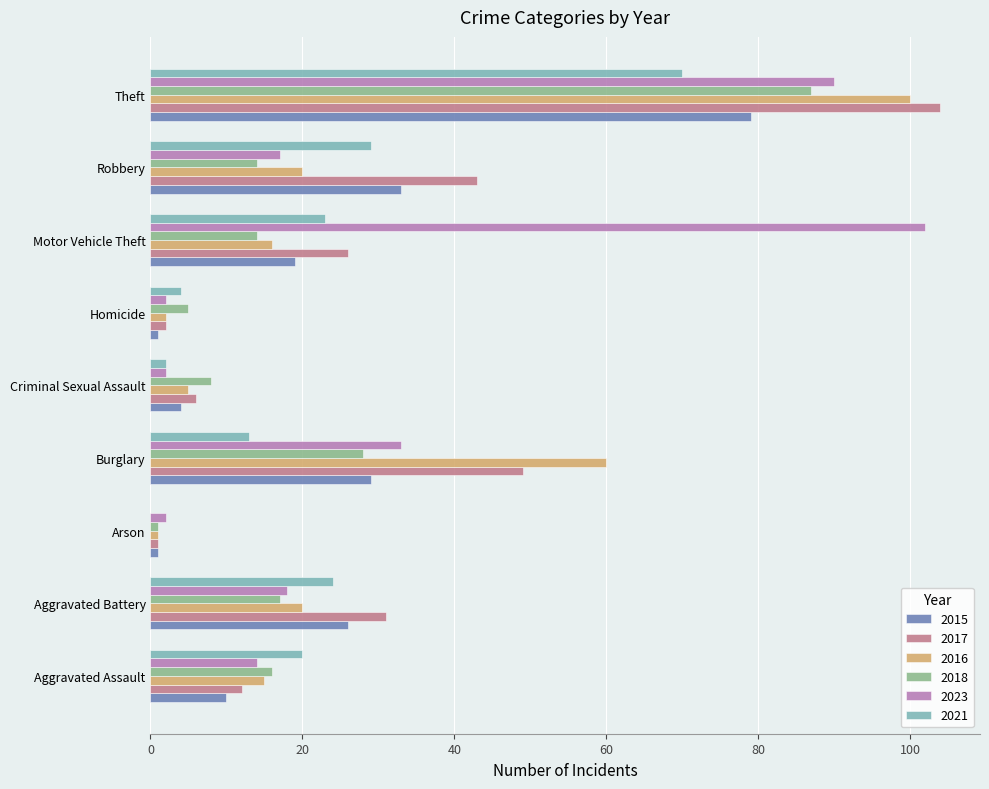

What are all the series names shown in the legend?

2015, 2017, 2016, 2018, 2023, 2021